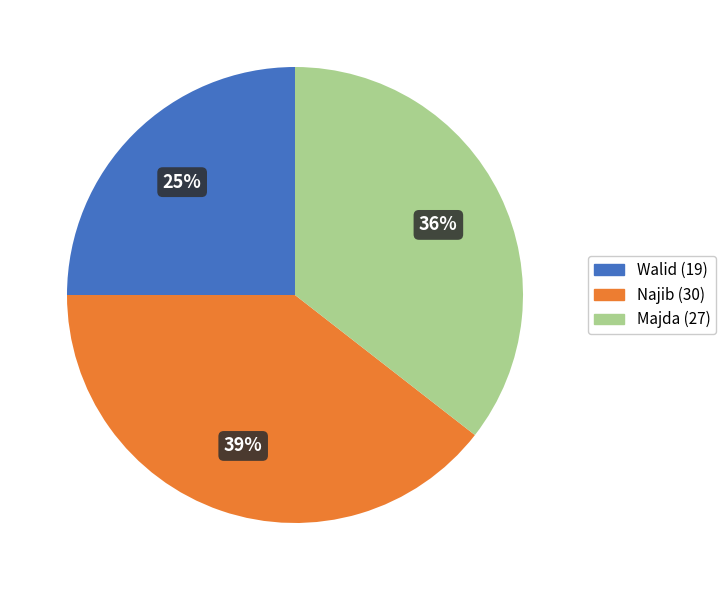

Which category has the smallest portion of the pie?

Walid